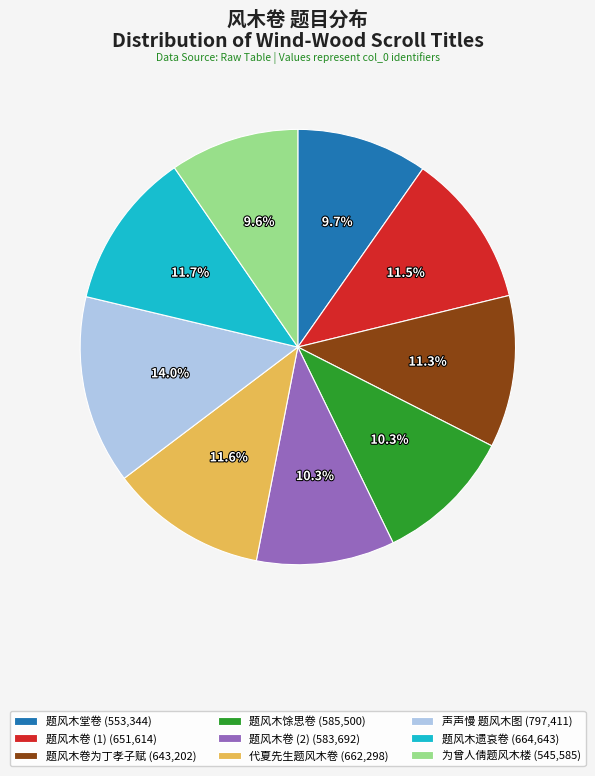

Which has a higher value, 题风木堂卷 (553,344) or 题风木卷 (1) (651,614)?

题风木卷 (1) (651,614)